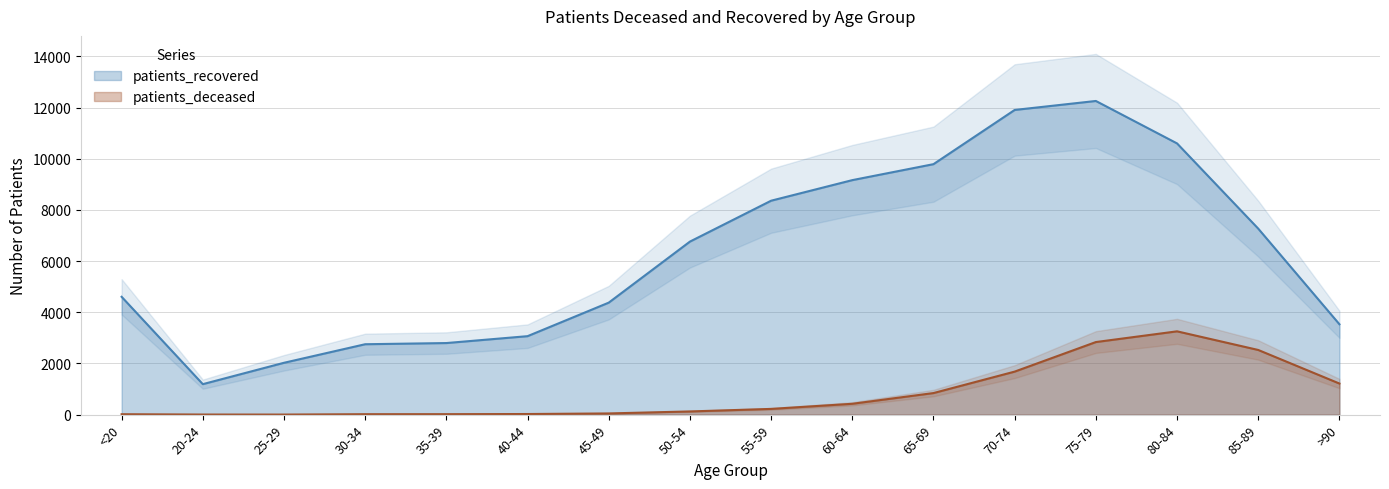

Between 40-44 and 75-79, which series saw the biggest shift?

patients_recovered